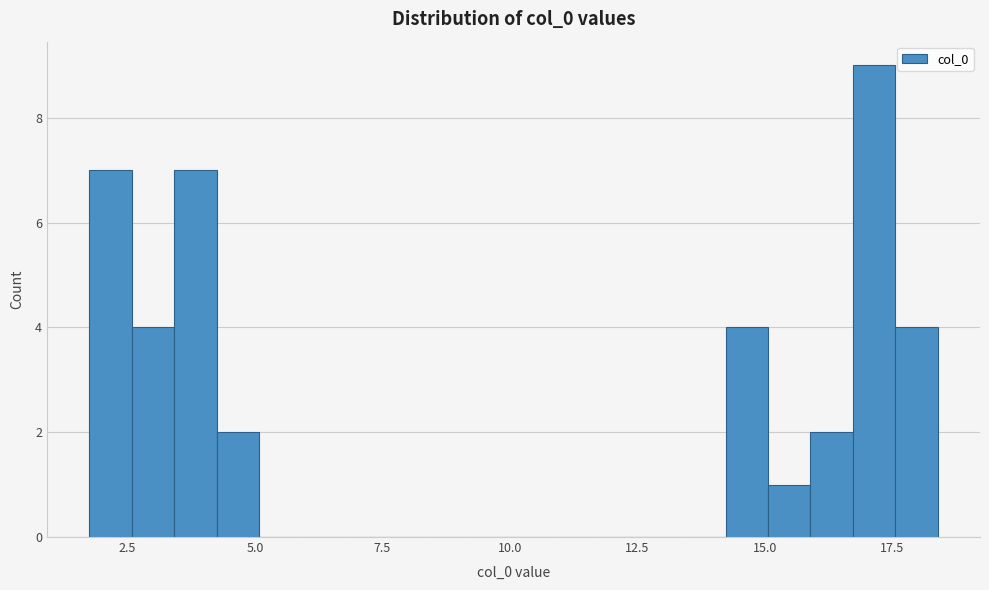

Around what value on the x-axis is the tallest bar? Give the approximate position of its centre, as read against the axis.

17.0